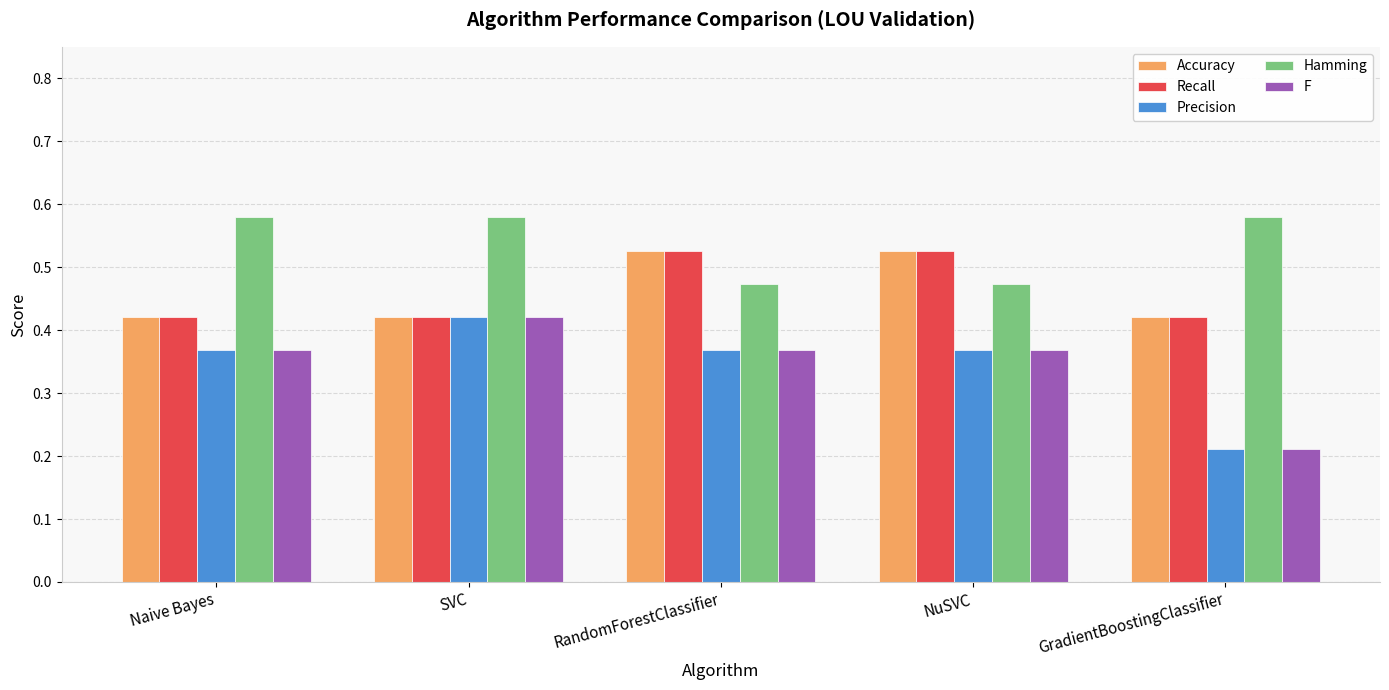

At which label is F closest to 0?

GradientBoostingClassifier